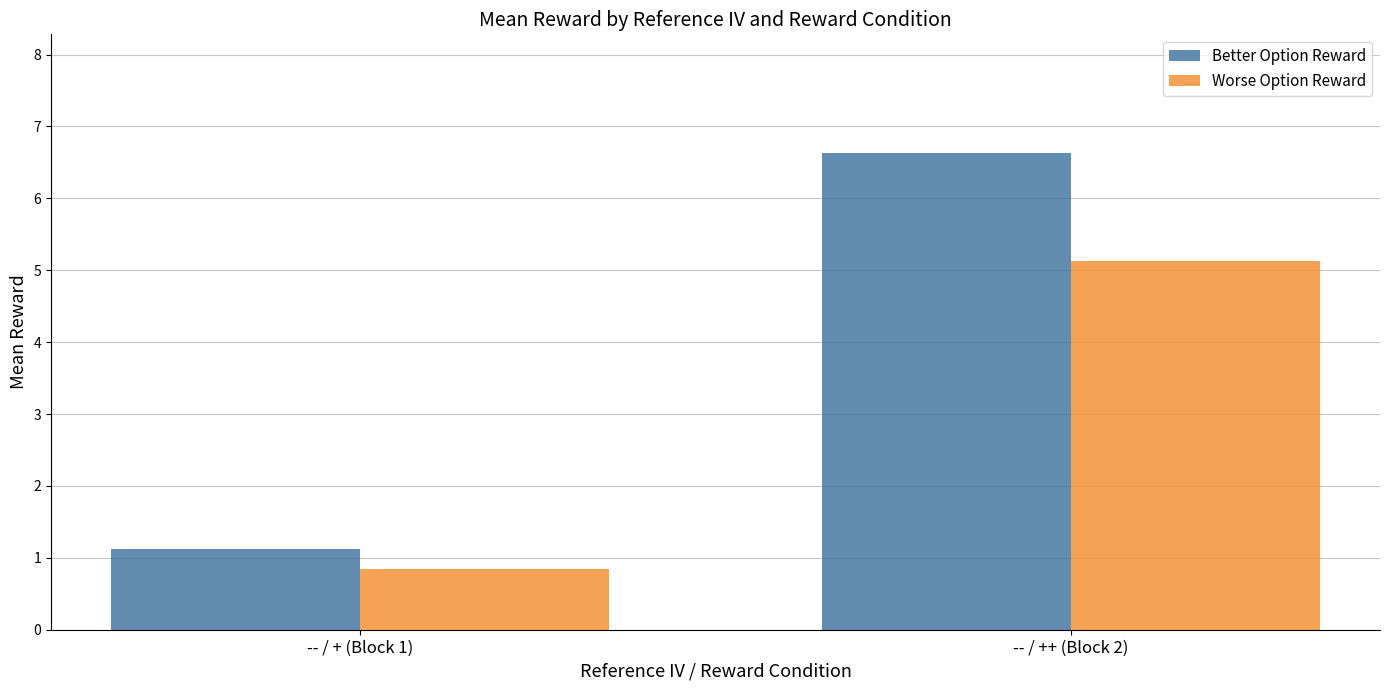

How many values in the Worse Option Reward series are below 5?

1